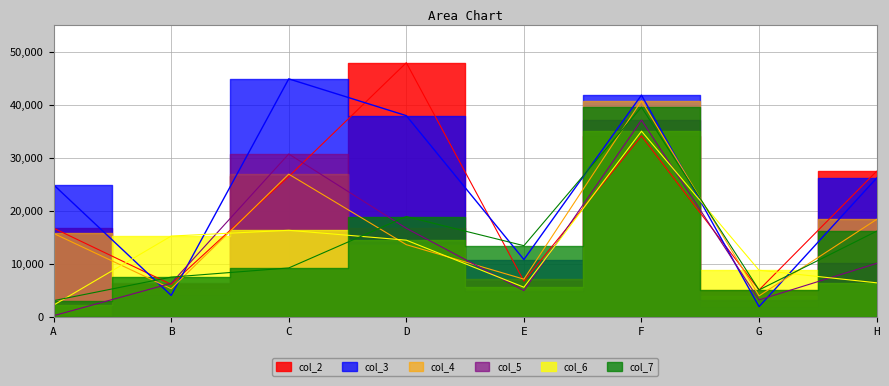

Is the value of col_2 at D greater than the value of col_7 at C?

Yes